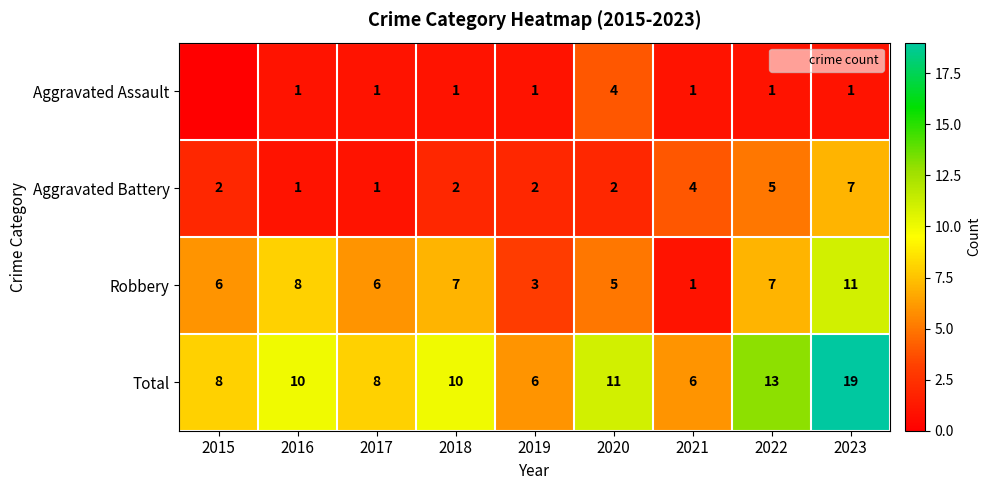

List the labels in order of Aggravated Assault value, smallest first.

2015, 2016, 2017, 2018, 2019, 2021, 2022, 2023, 2020